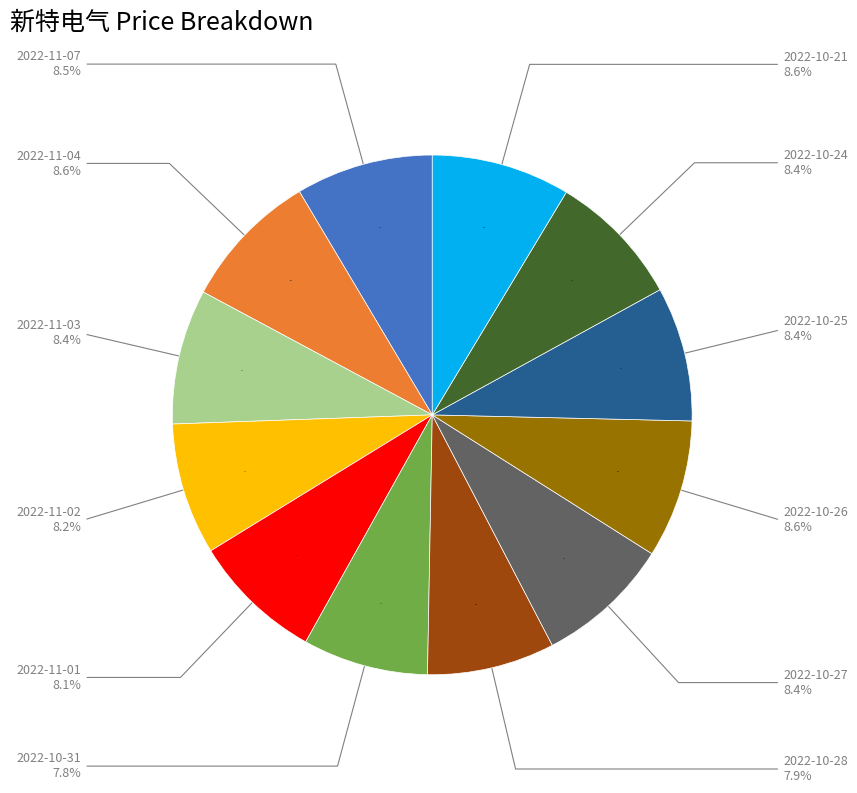

Is there any slice that represents more than half of the pie?

No